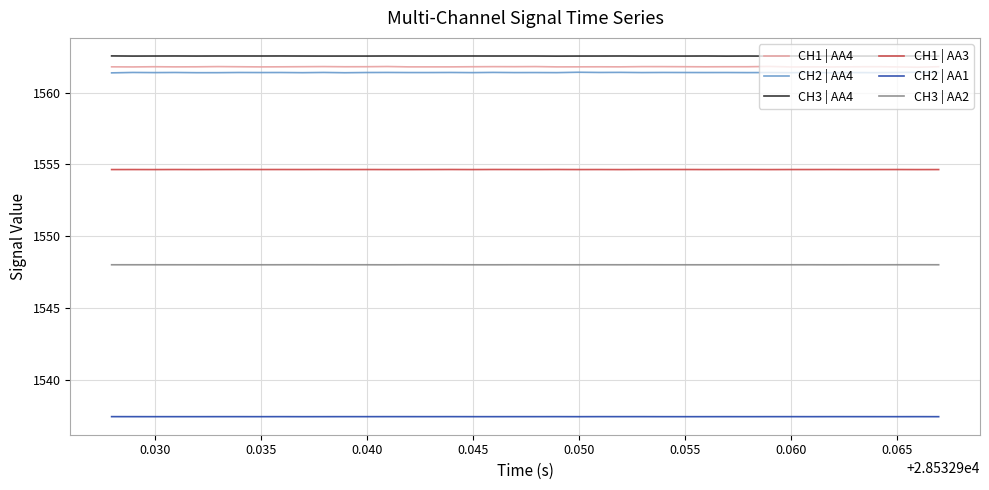

True or false: CH2 | AA4 and CH2 | AA1 cross at least once.

False